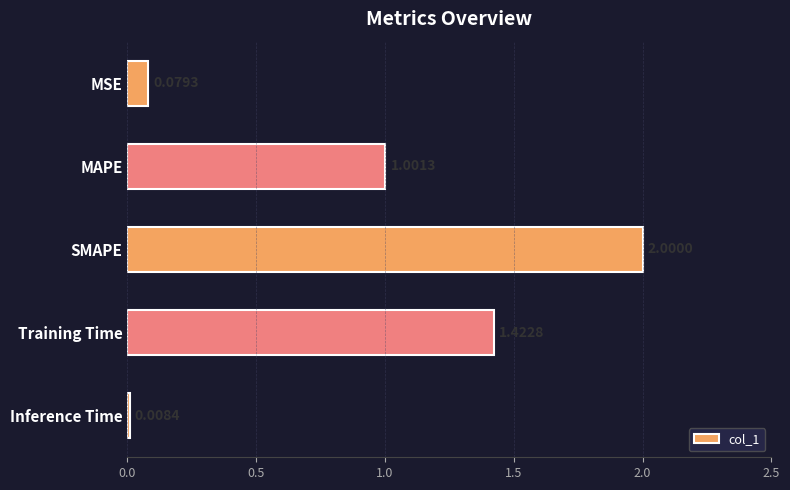

What is the label of the 2nd bar from the bottom?

Training Time